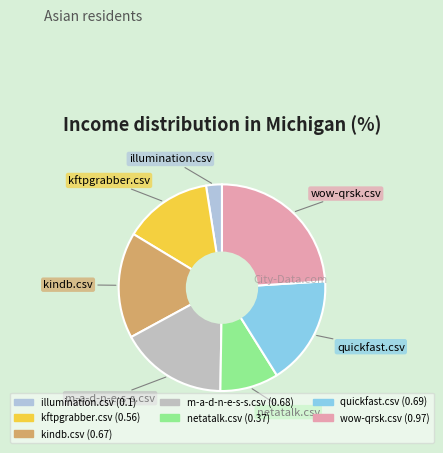

Is there a majority slice in this chart?

No